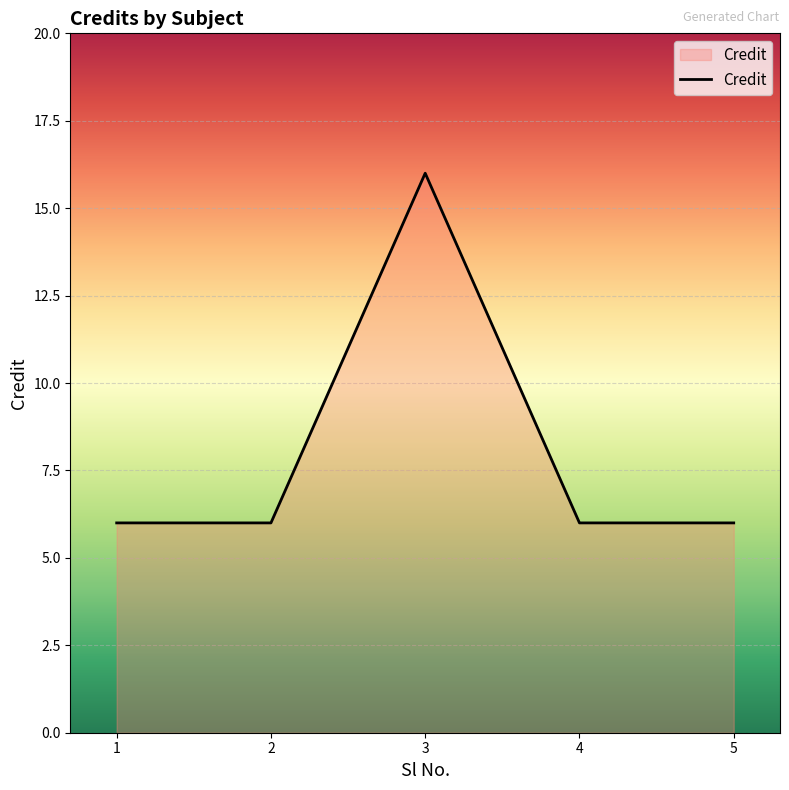

Is it true that the value at 3 is 16?

True